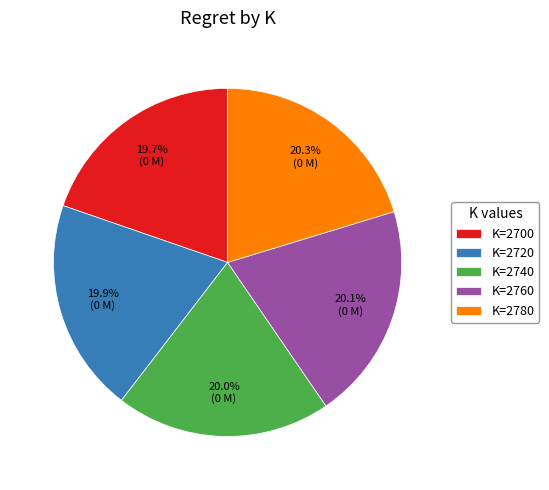

Combined, do K=2700 and K=2780 account for over 50%?

No